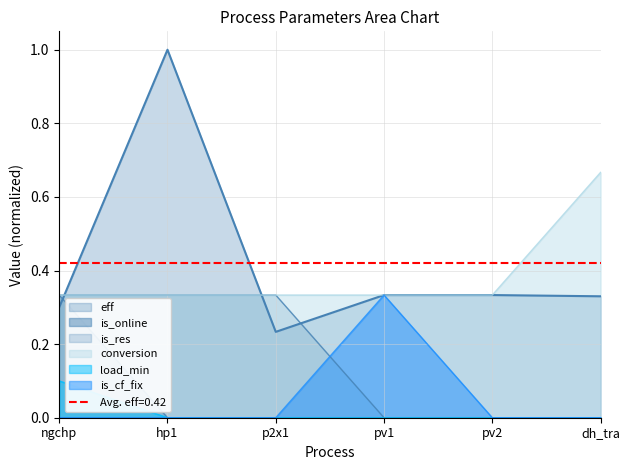

True or false: eff and load_min cross at least once.

False